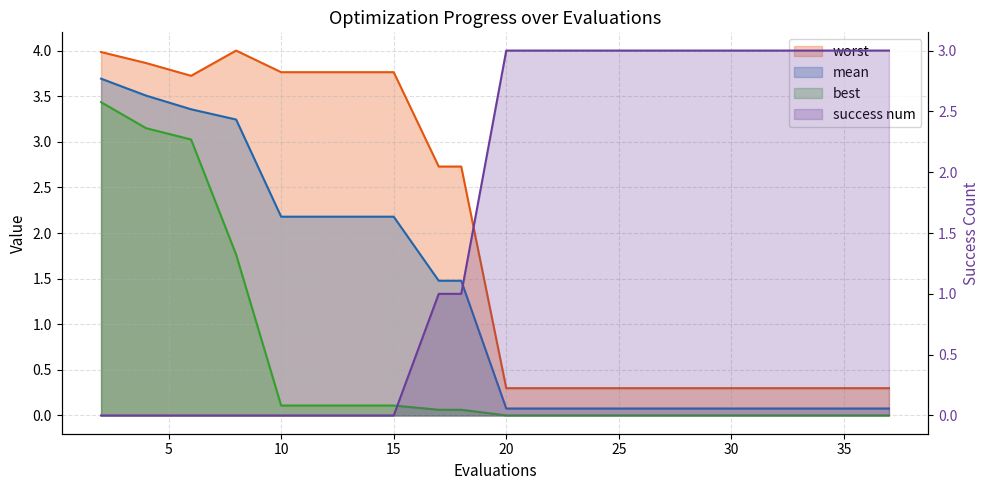

The success num series shows 0.6 at 22. True or false?

False